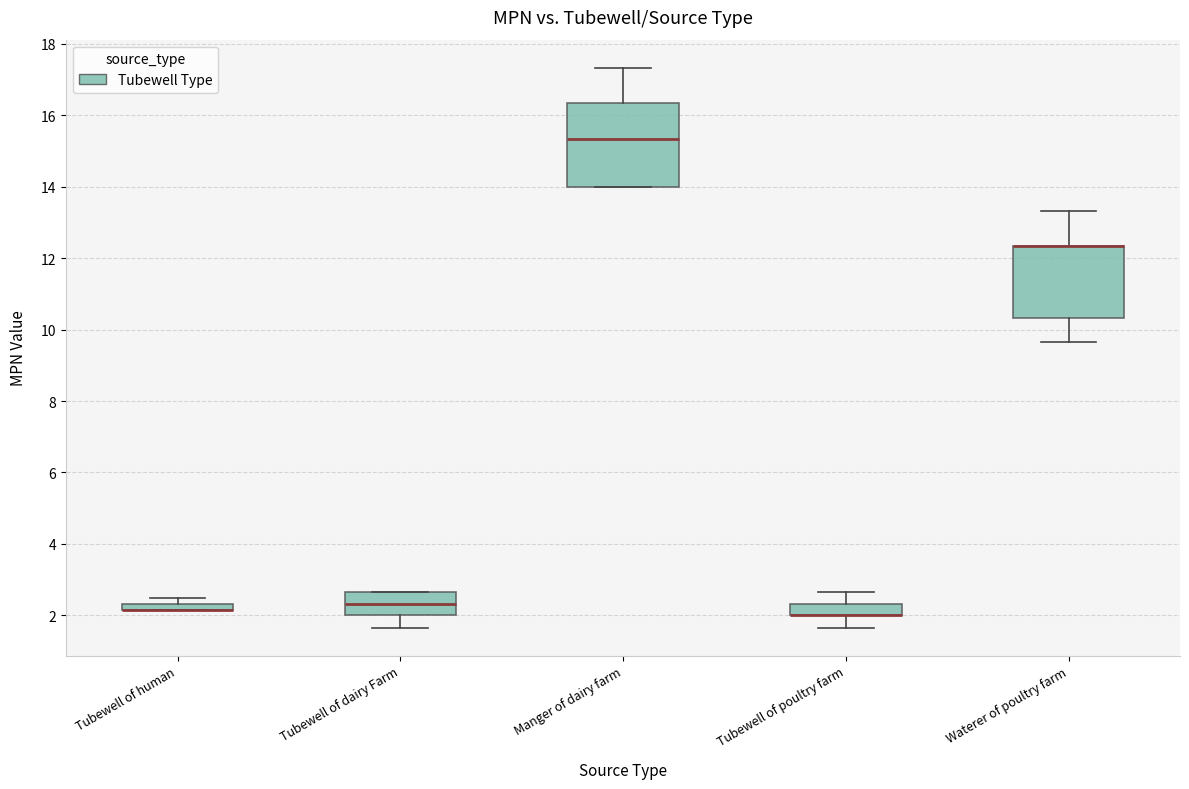

Where does the upper whisker of the box for Manger of dairy farm end on the y-axis? The values are not printed on the chart, so give them approximately, as read against the axis.

17.4